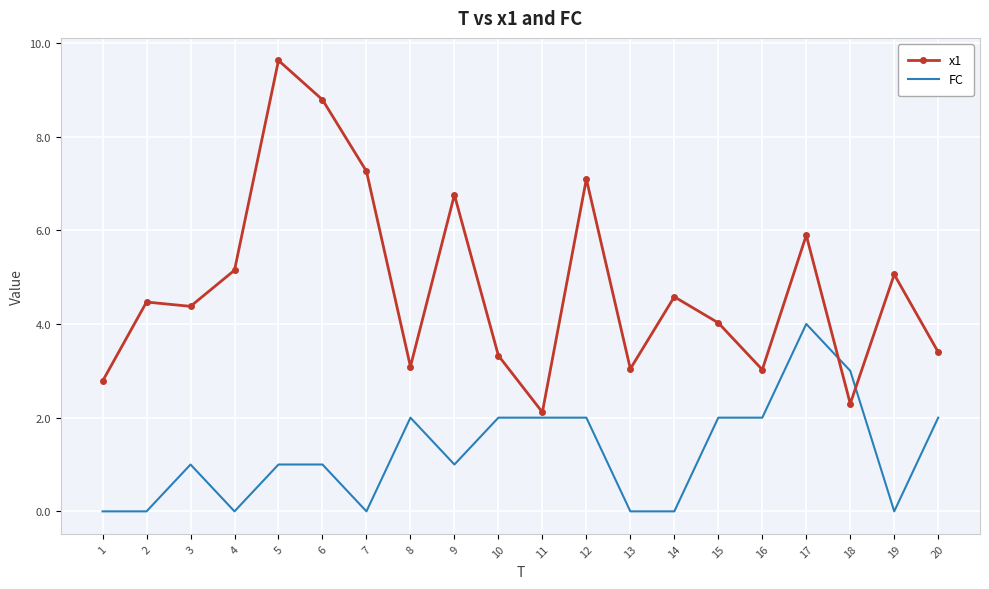

At which label does FC reach its peak?

17